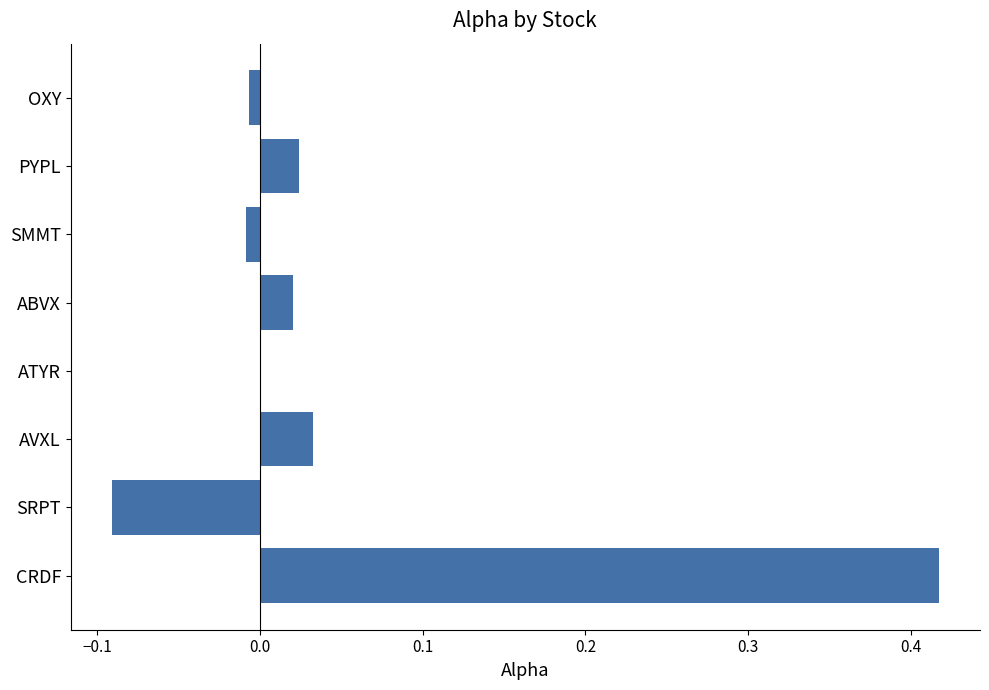

What is the change in value from CRDF to AVXL?

-0.4